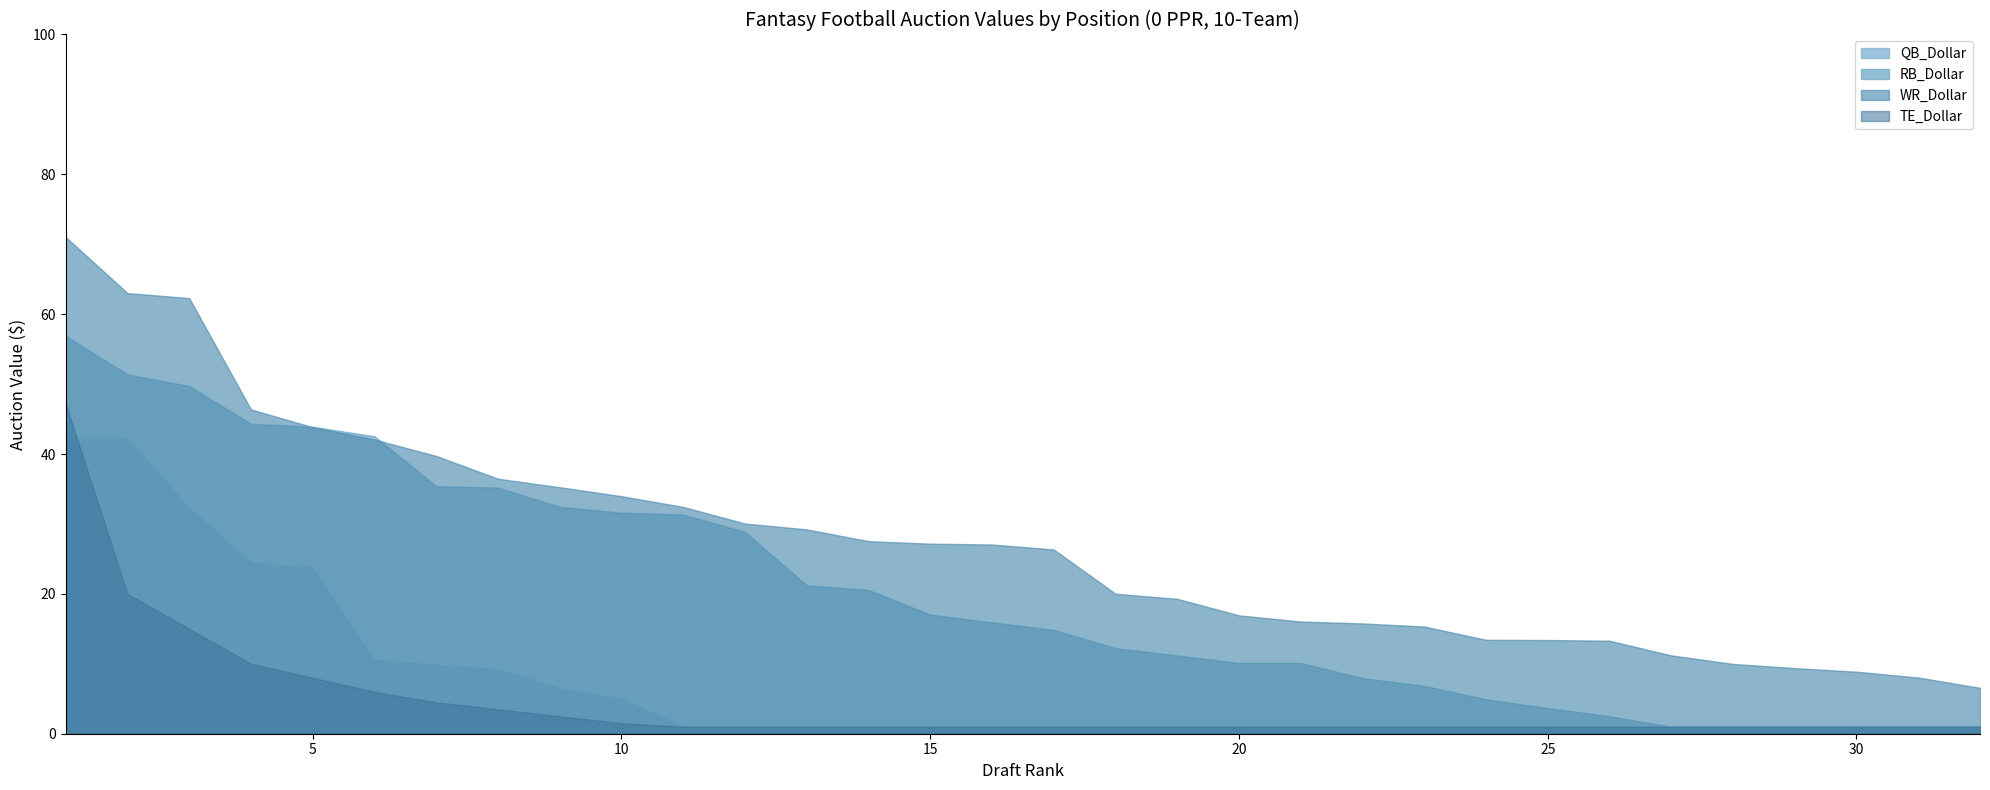

At which category does the chart reach its minimum across all series?

11